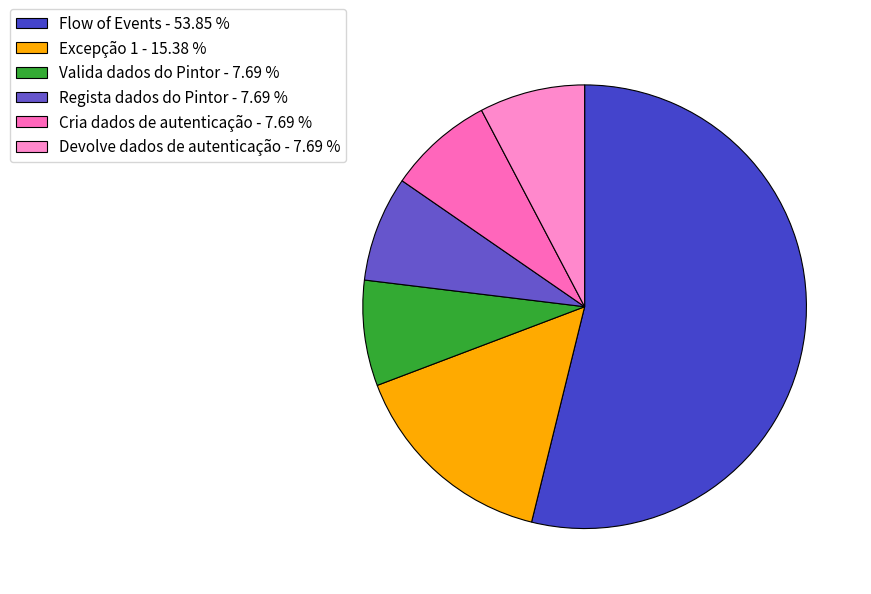

True or false: Regista dados do Pintor accounts for 8% of the total.

True